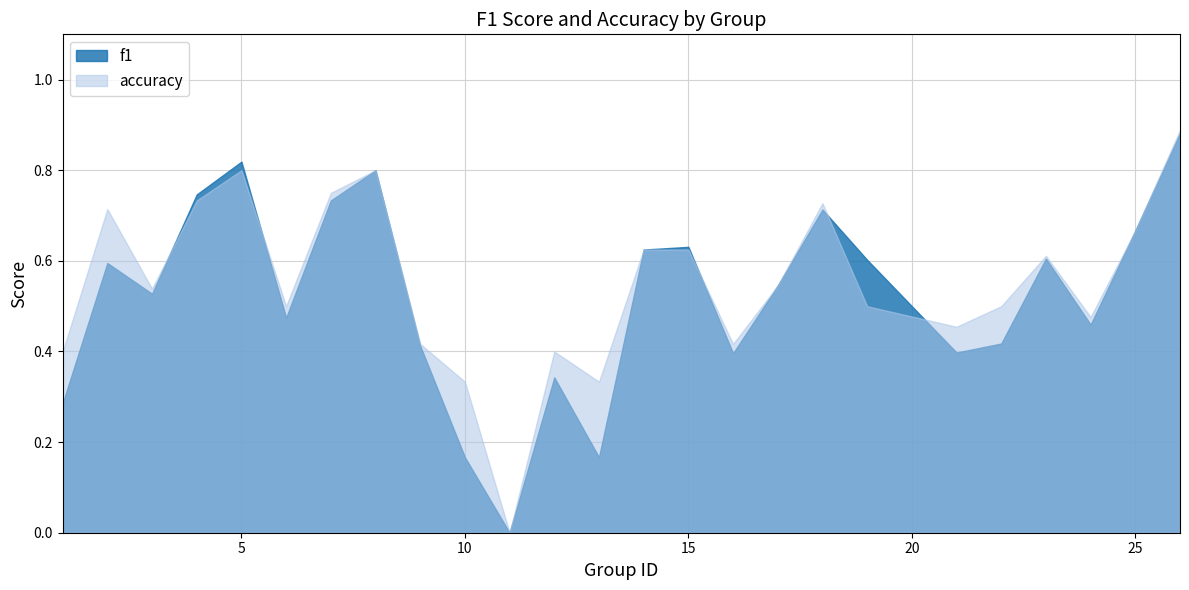

Which series has the largest range (max minus min)?

accuracy